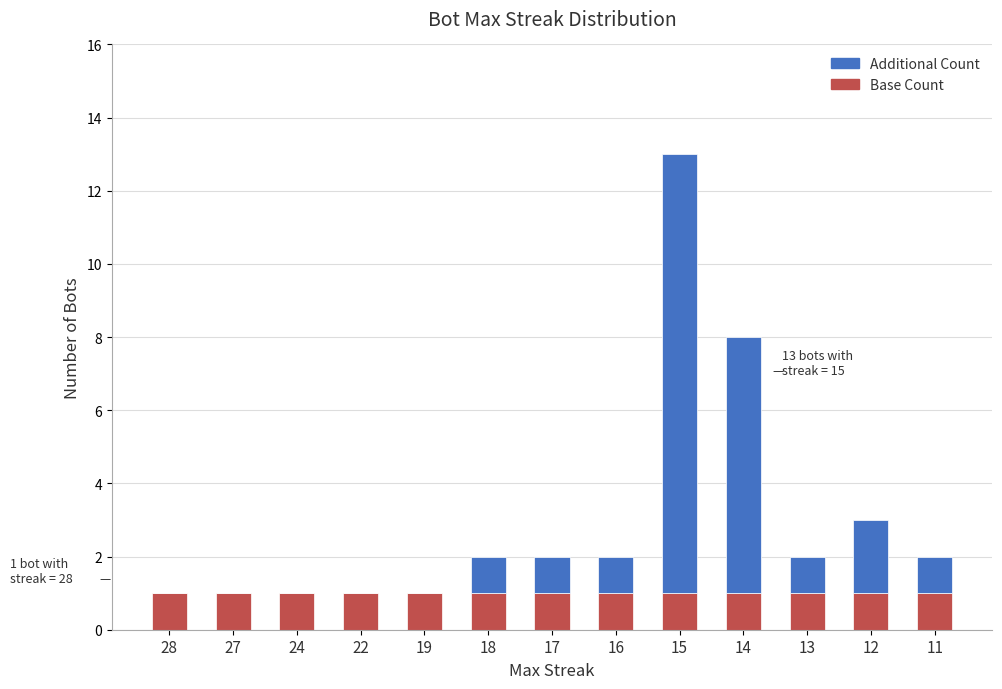

What is the maximum value for Base Count?

1